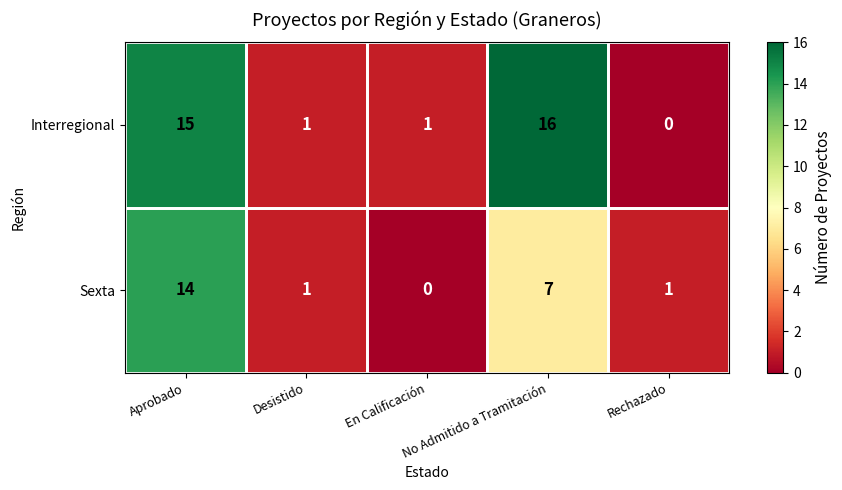

What is the greatest value displayed?

16